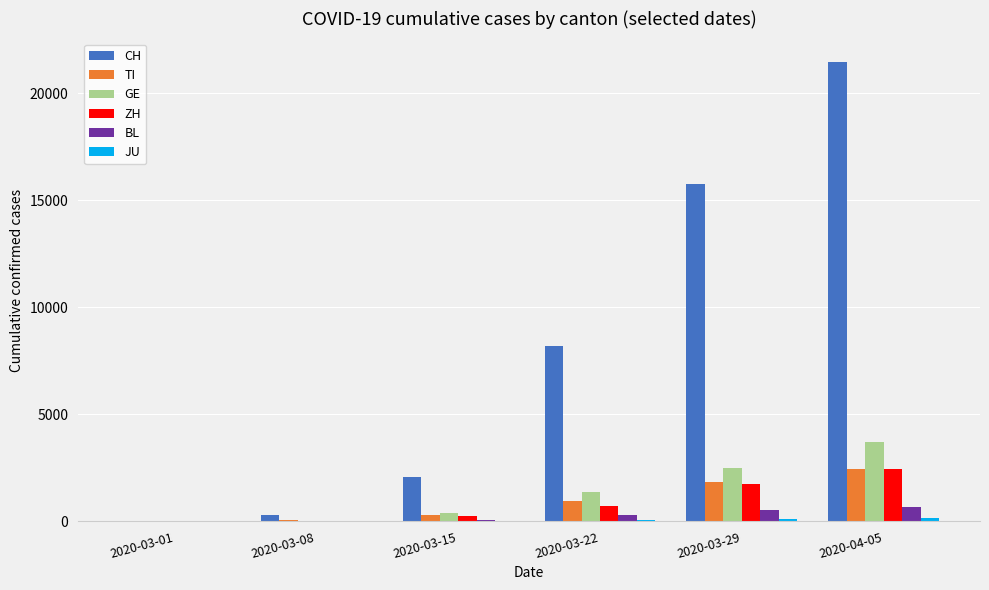

At which label does TI reach its peak?

2020-04-05